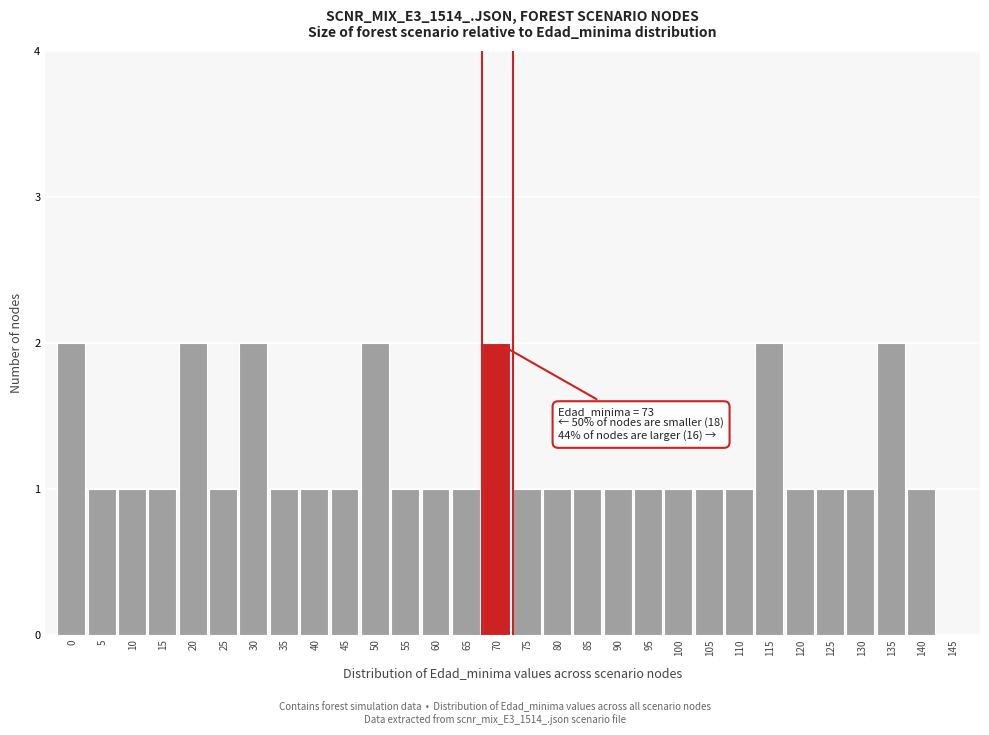

Reading left to right, what are all the values shown in this chart?

0=2	5=1	10=1	15=1	20=2	25=1	30=2	35=1	40=1	45=1	50=2	55=1	60=1	65=1	70=2	75=1	80=1	85=1	90=1	95=1	100=1	105=1	110=1	115=2	120=1	125=1	130=1	135=2	140=1	145=0